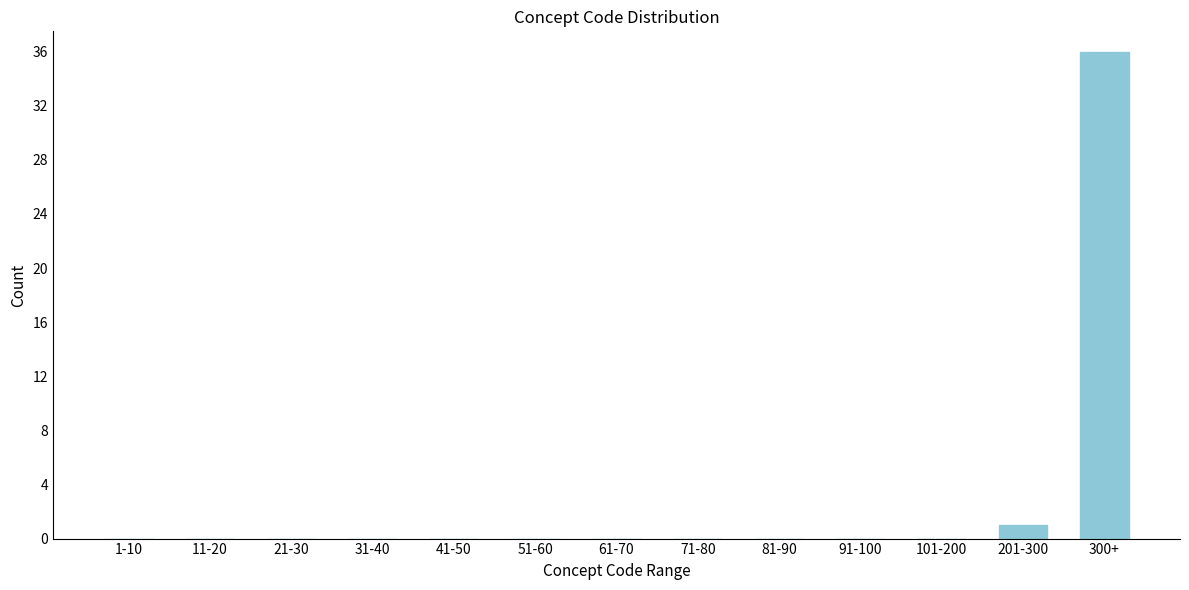

Reading right to left, what are all the values shown in this chart?

300+=36	201-300=1	101-200=0	91-100=0	81-90=0	71-80=0	61-70=0	51-60=0	41-50=0	31-40=0	21-30=0	11-20=0	1-10=0